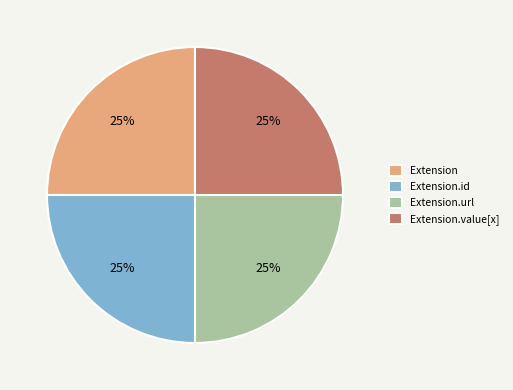

True or false: Extension accounts for 31% of the total.

False